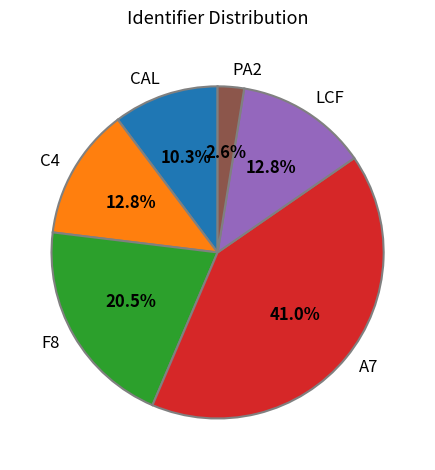

Between PA2 and CAL, which is larger?

CAL